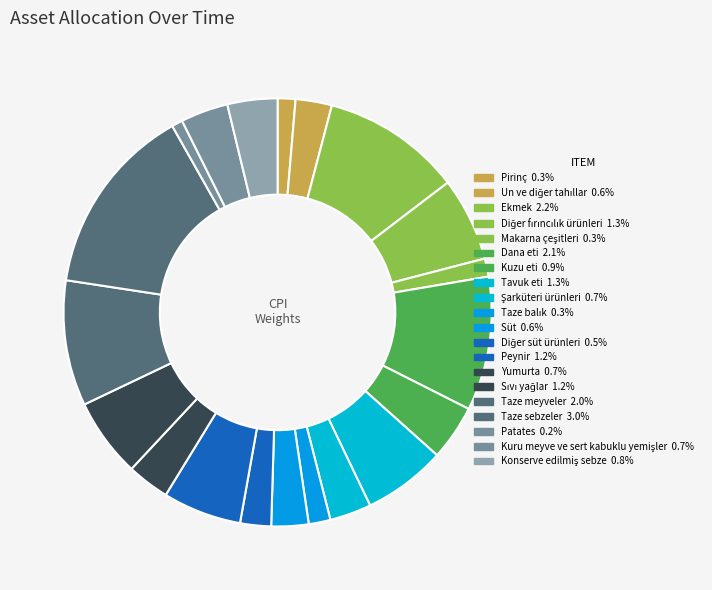

How many slices are in this pie chart?

20